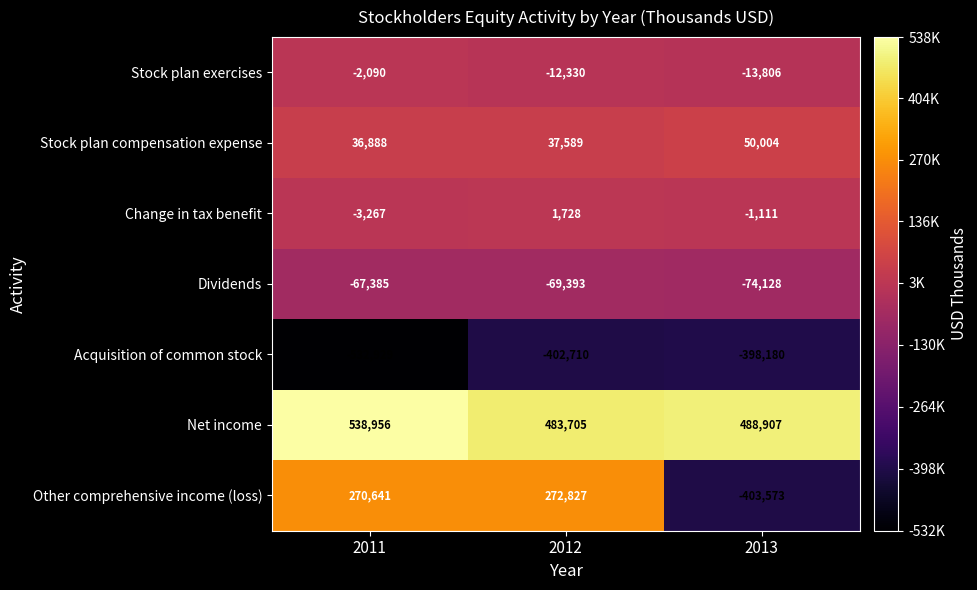

Which series has the largest total across all categories?

Net income